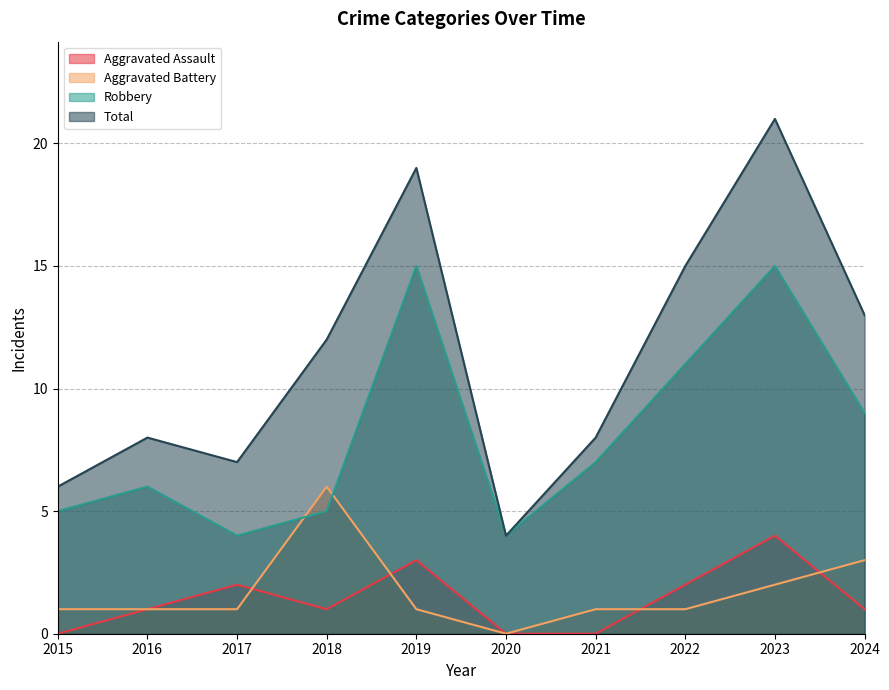

What is the total value across all series at 2015?

12